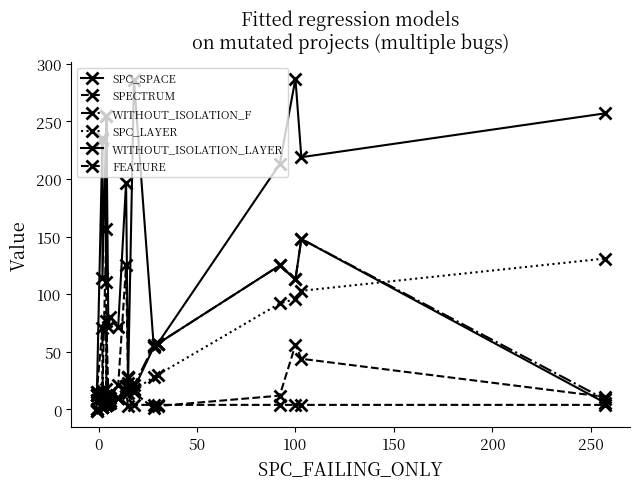

At how many categories does at least one series exceed 226?

7